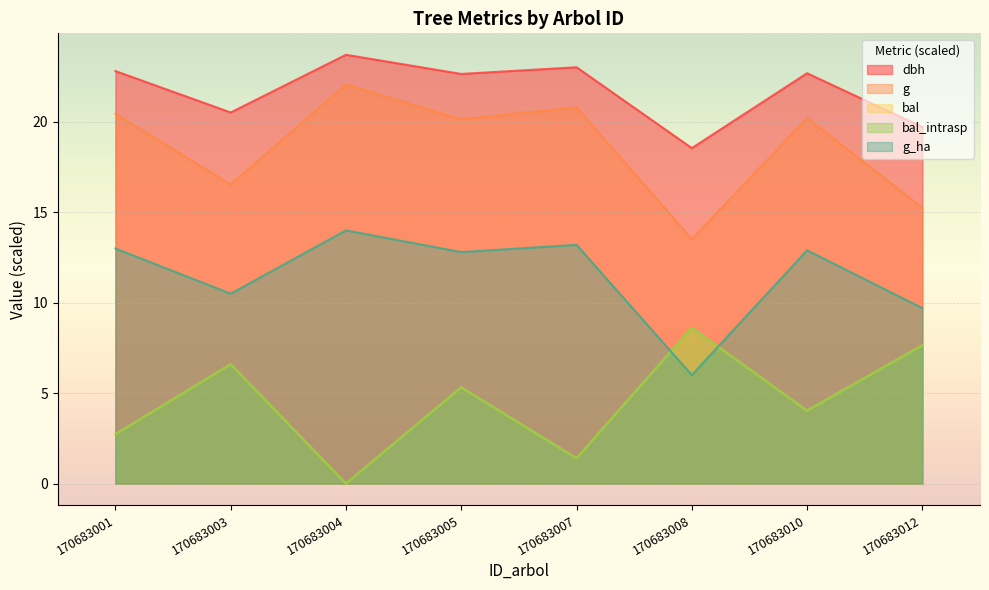

Rank the series by their maximum value, from lowest to highest.

bal, bal_intrasp, g_ha, g, dbh